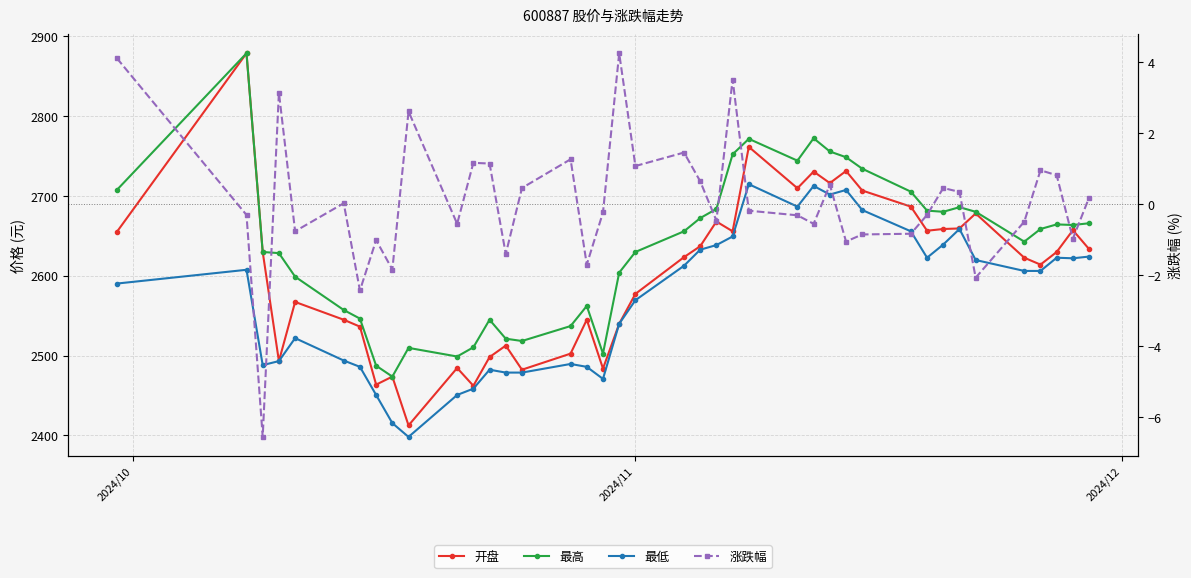

How many data points in 涨跌幅 are less than 0?

21